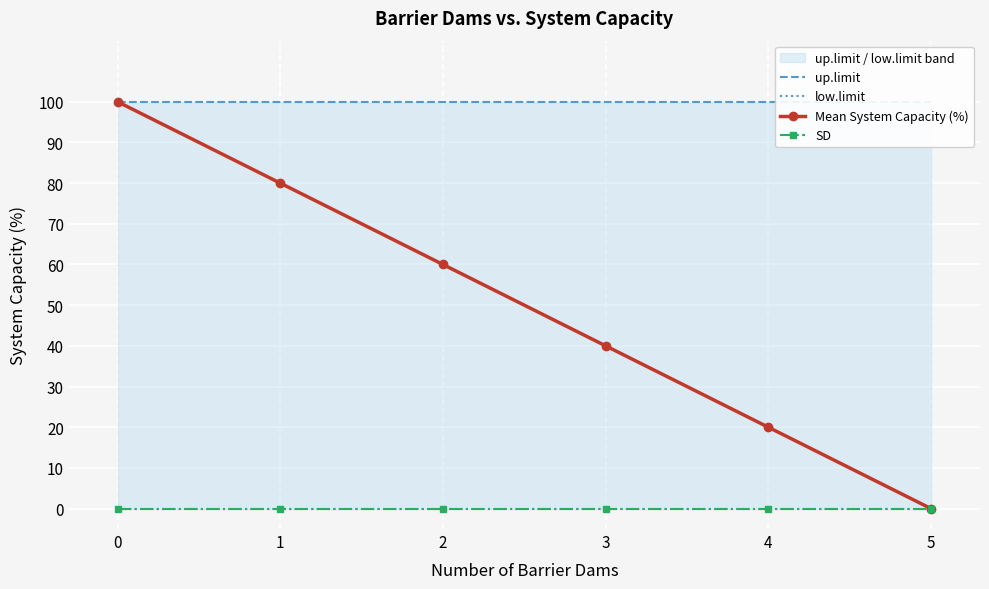

Which series has the largest total across all categories?

up.limit